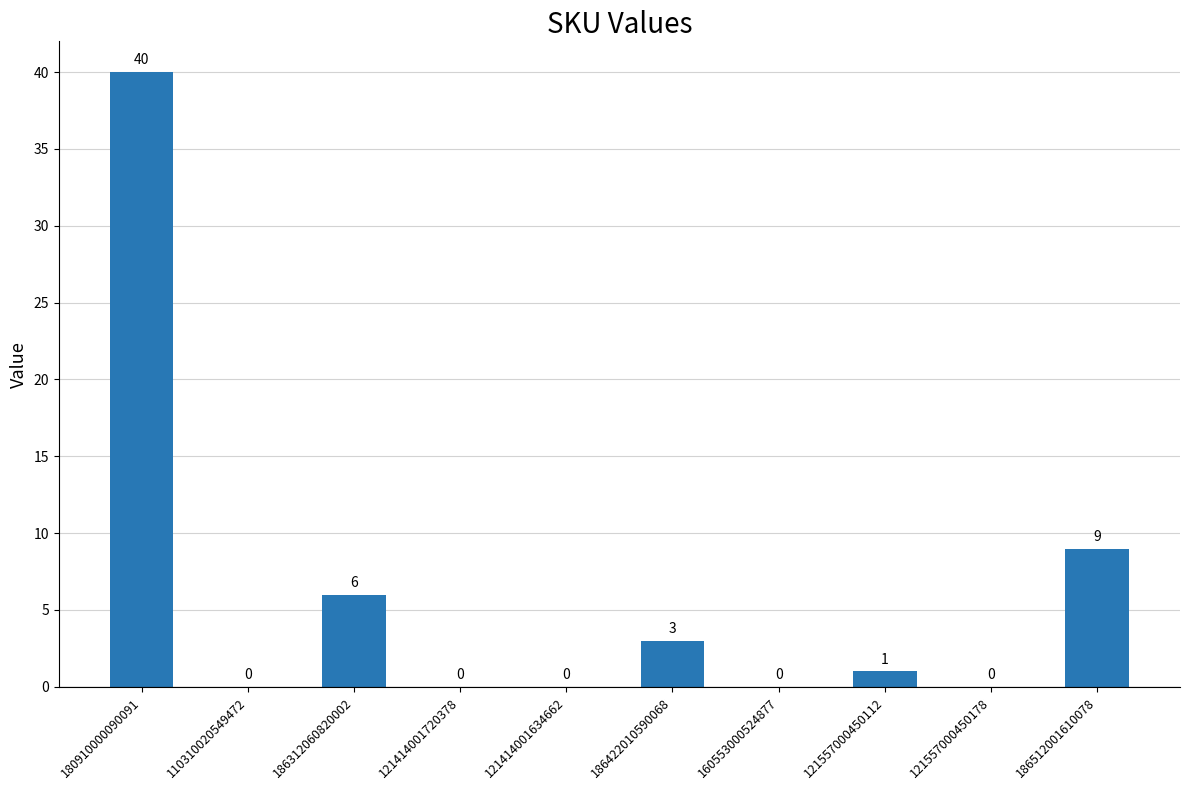

Where does the data first go above 1?

180910000090091